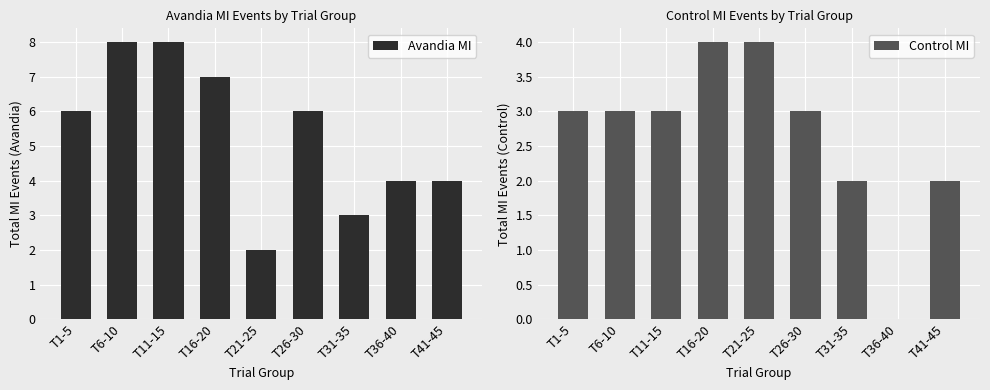

What is the difference between the maximum and minimum values in the Avandia MI series?

6